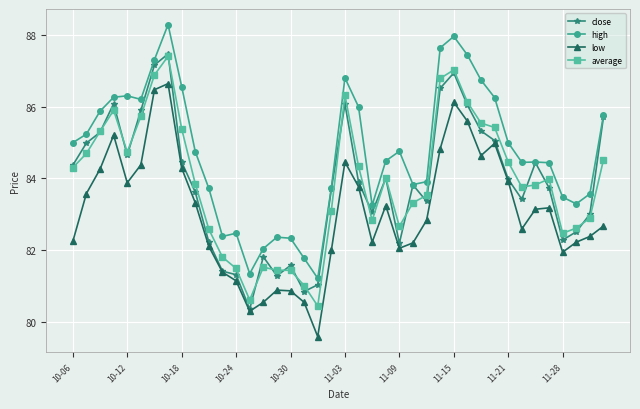

True or false: high has more than 2 interior local peaks.

True